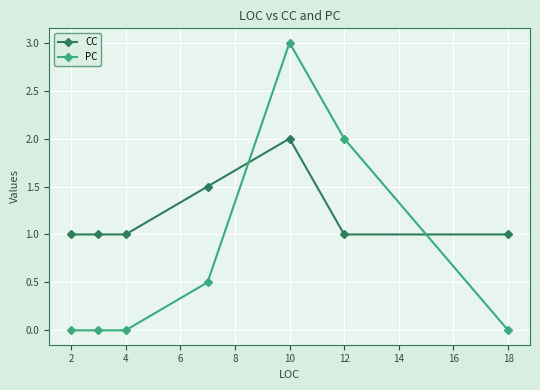

Reading right to left, list all the values displayed in this chart.

CC: 1.0	1.0	2.0	1.5	1.0	1.0	1.0
PC: 0.0	2.0	3.0	0.5	0.0	0.0	0.0